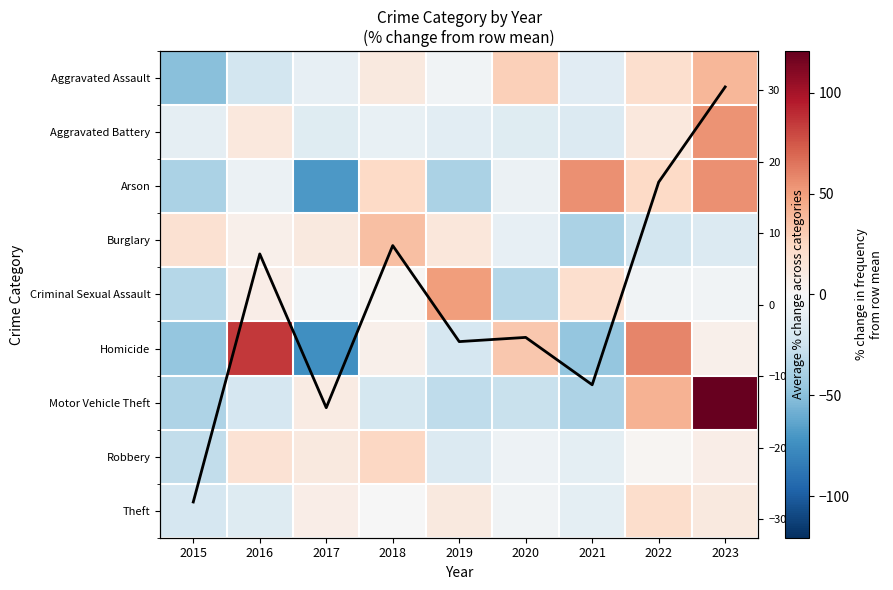

Rank the categories by Robbery value from lowest to highest.

2015, 2019, 2021, 2020, 2022, 2023, 2017, 2016, 2018